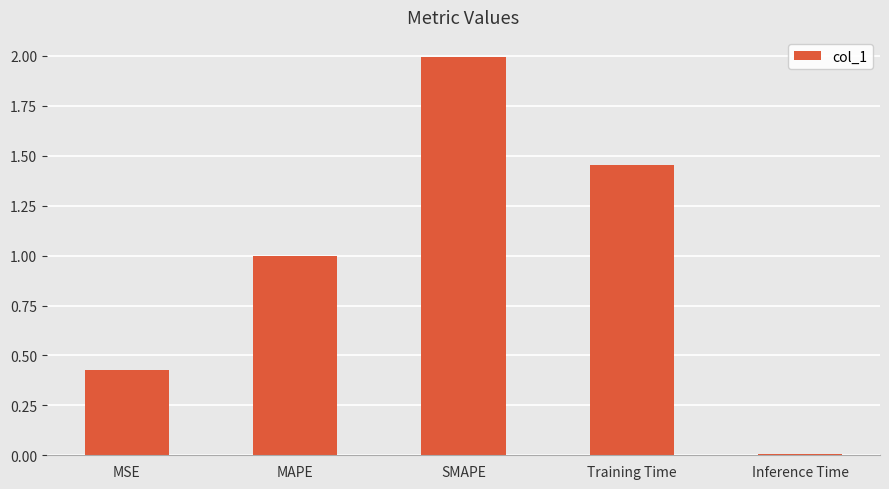

Are the bars grouped side by side (vs. stacked)?

No